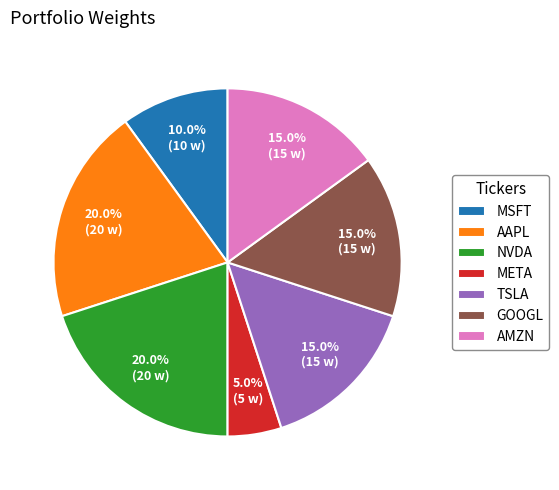

To the nearest percent, what portion does AMZN represent?

15%